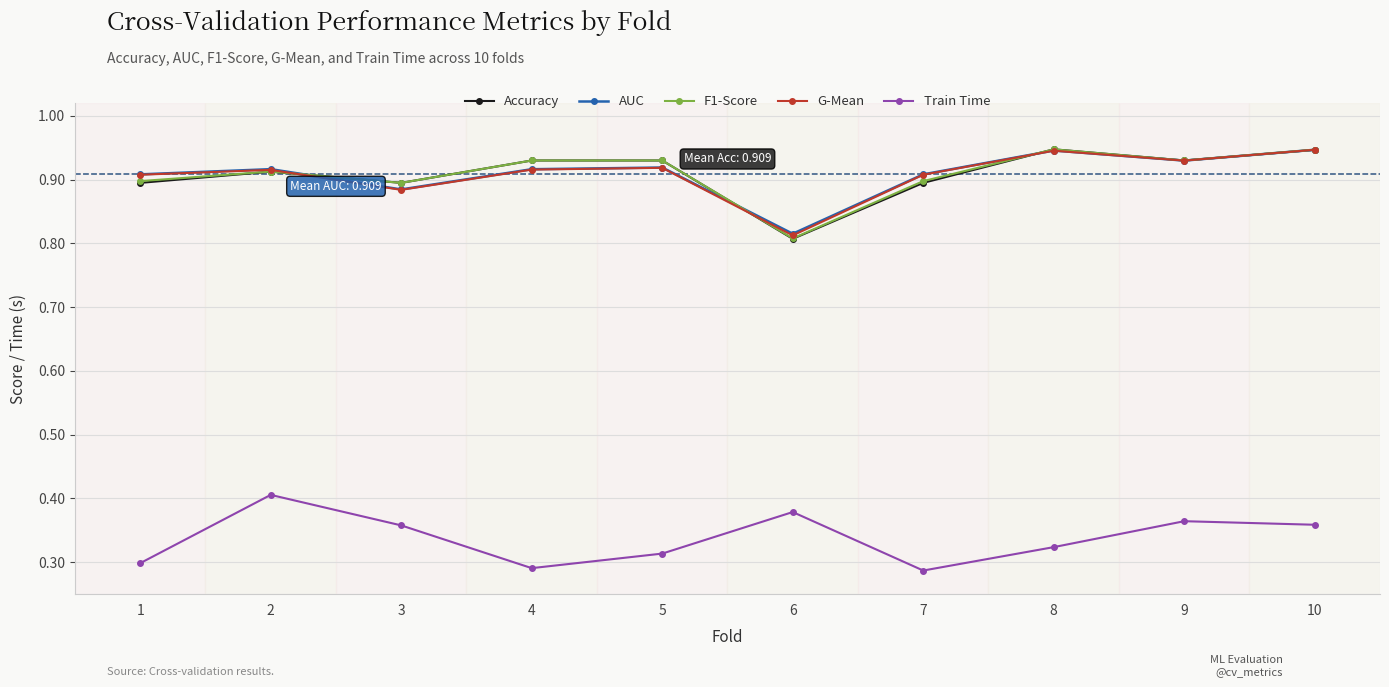

What is the spread (max minus min) of values at 9?

0.6